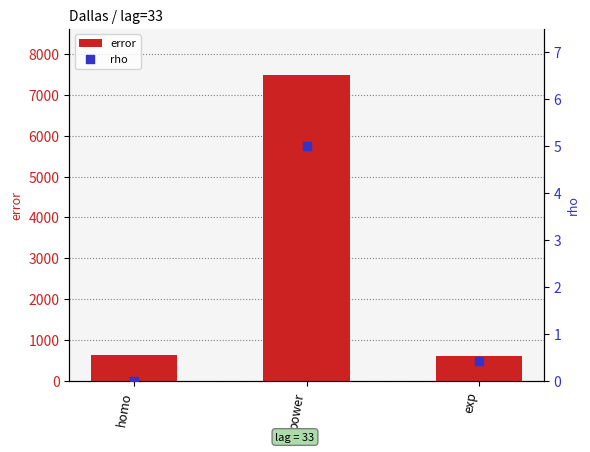

Which series contains the highest Y value?

error